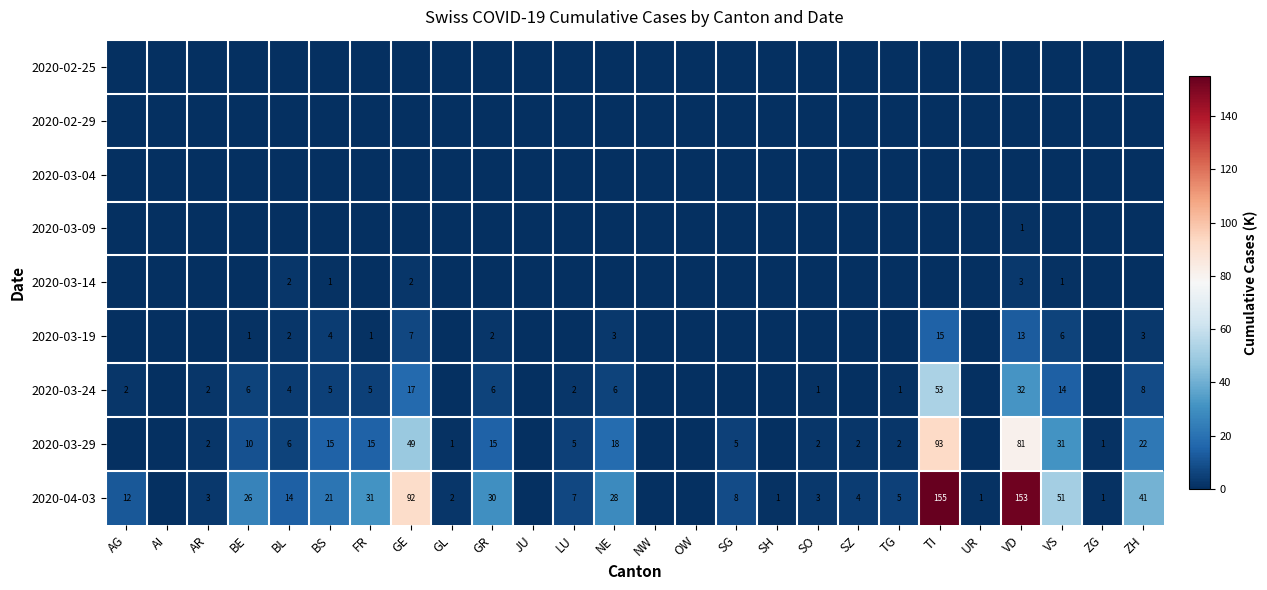

Between SO and NW, which is larger?

SO